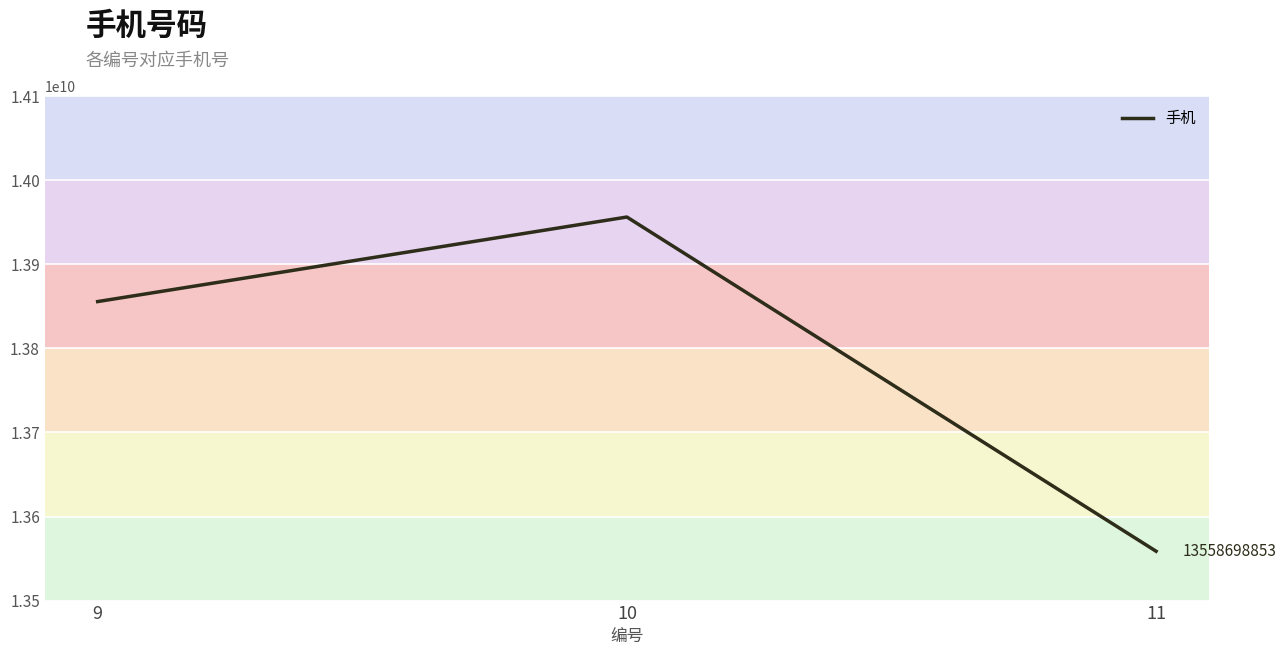

Rank the categories by value from highest to lowest.

10, 9, 11